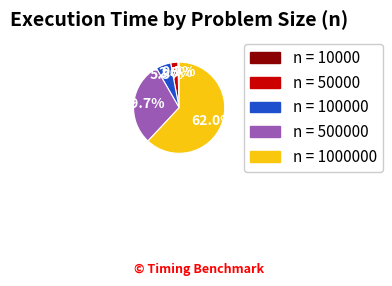

Does any single category account for the majority?

Yes